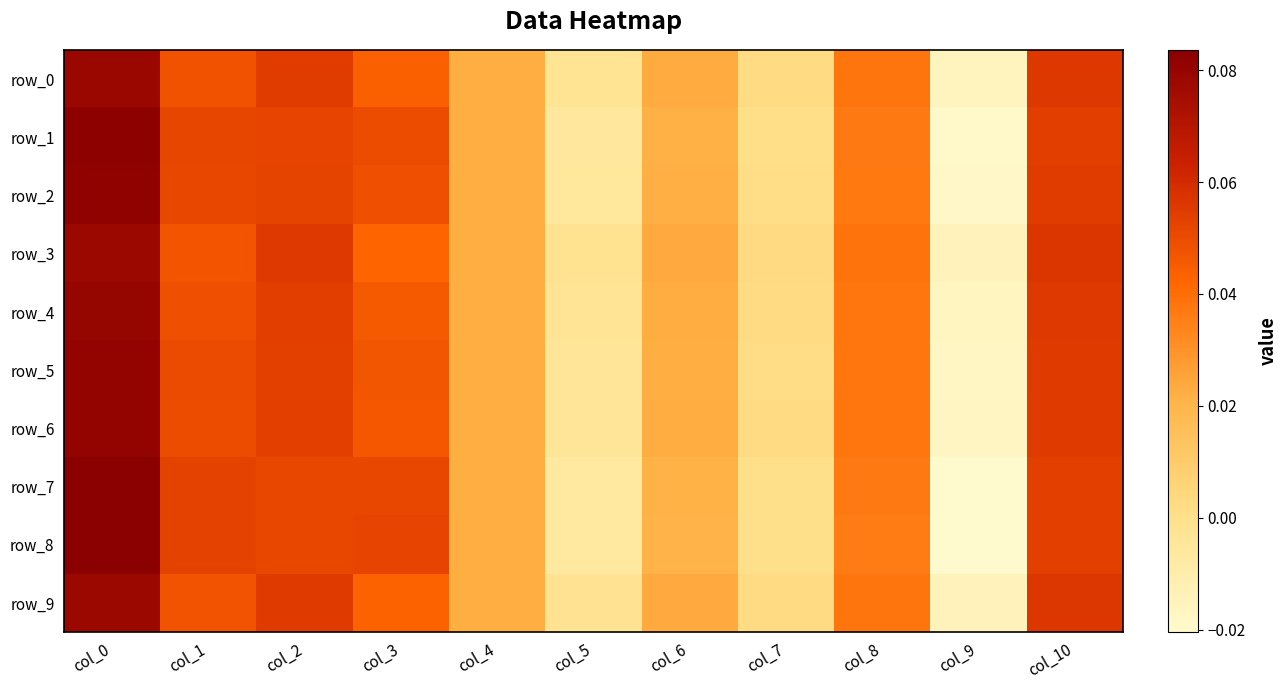

Is the value of row_9 at col_10 greater than the value of row_0 at col_6?

Yes